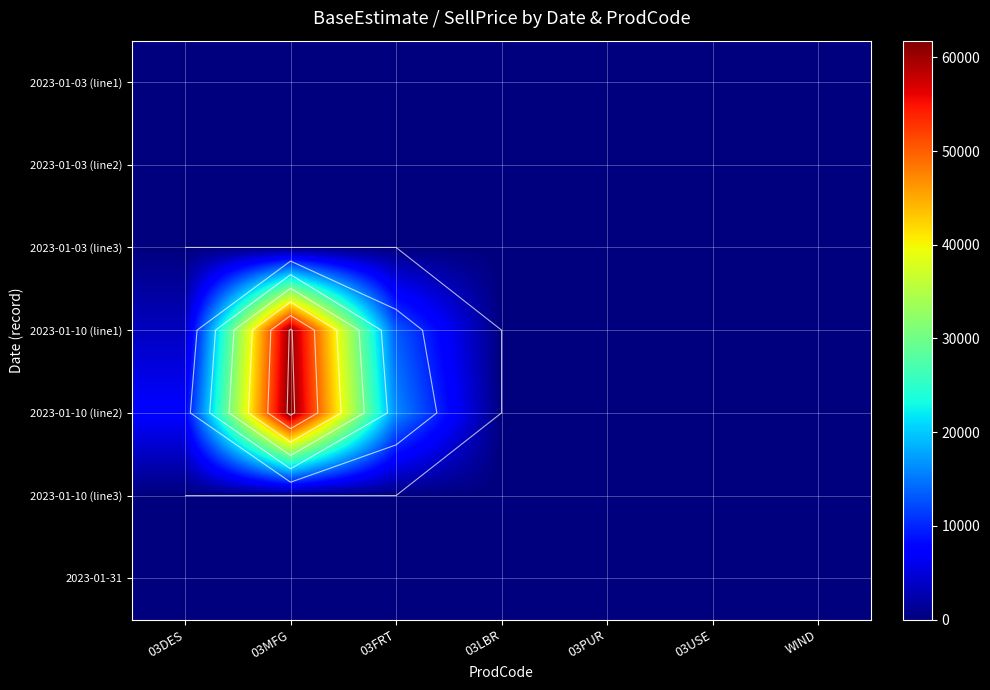

What is the greatest value displayed?

61772